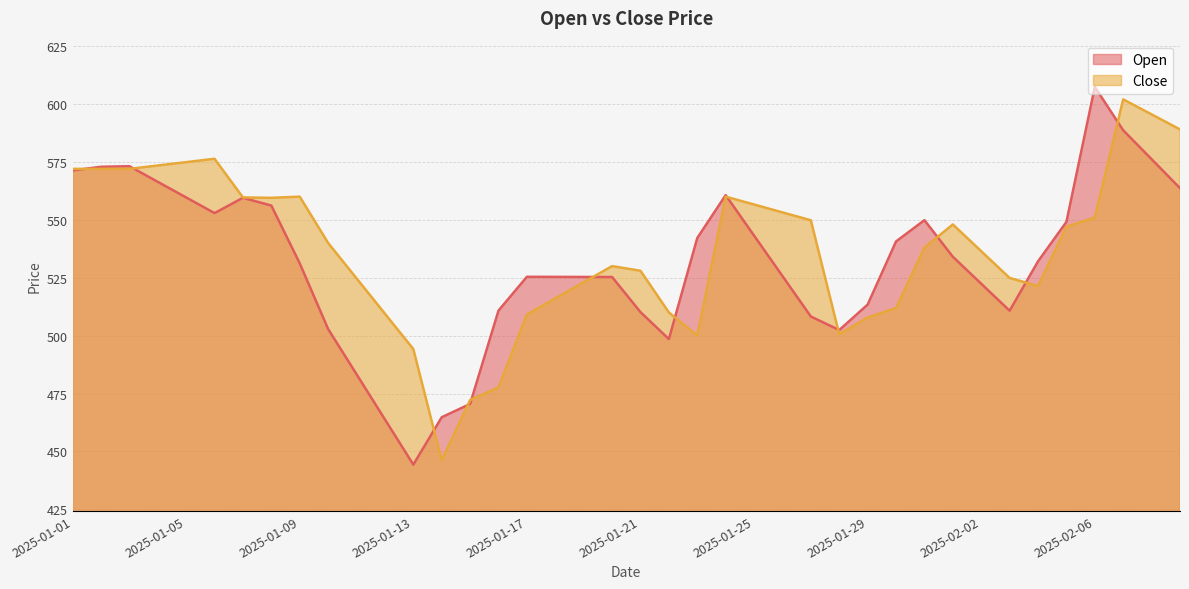

At which label does Close first exceed 540?

2025-01-01